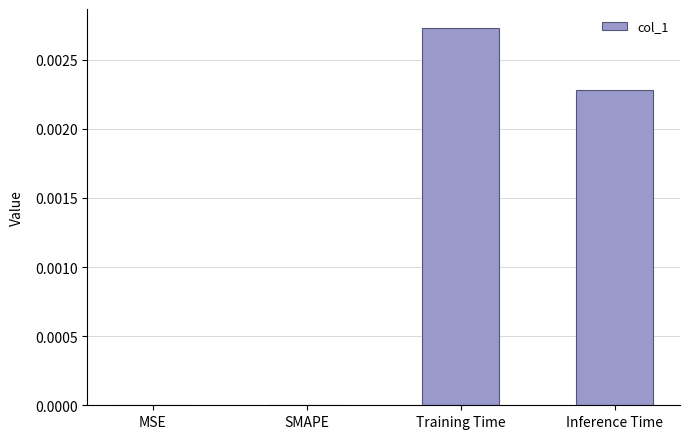

Between SMAPE and Training Time, which is larger?

Training Time